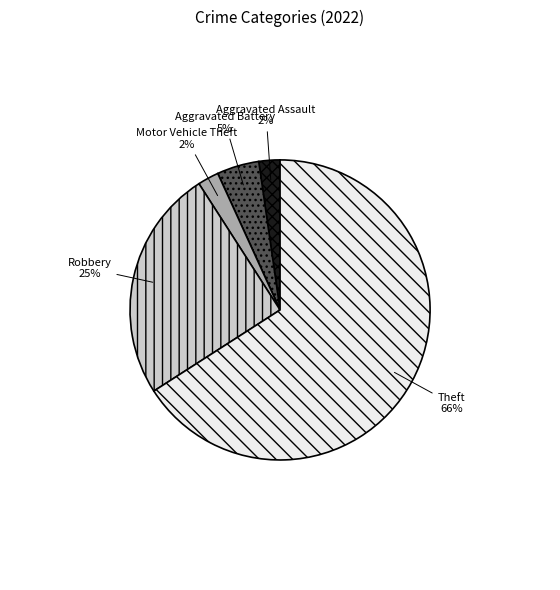

Does any single category account for the majority?

Yes